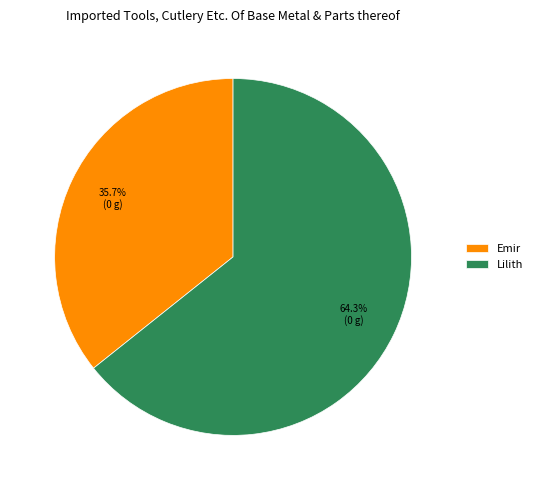

Combined, what portion of the pie is Emir and Lilith?

100.0%